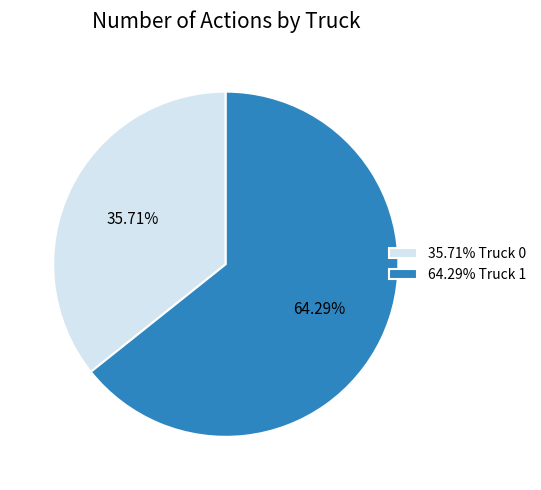

Count the number of slices in the pie.

2